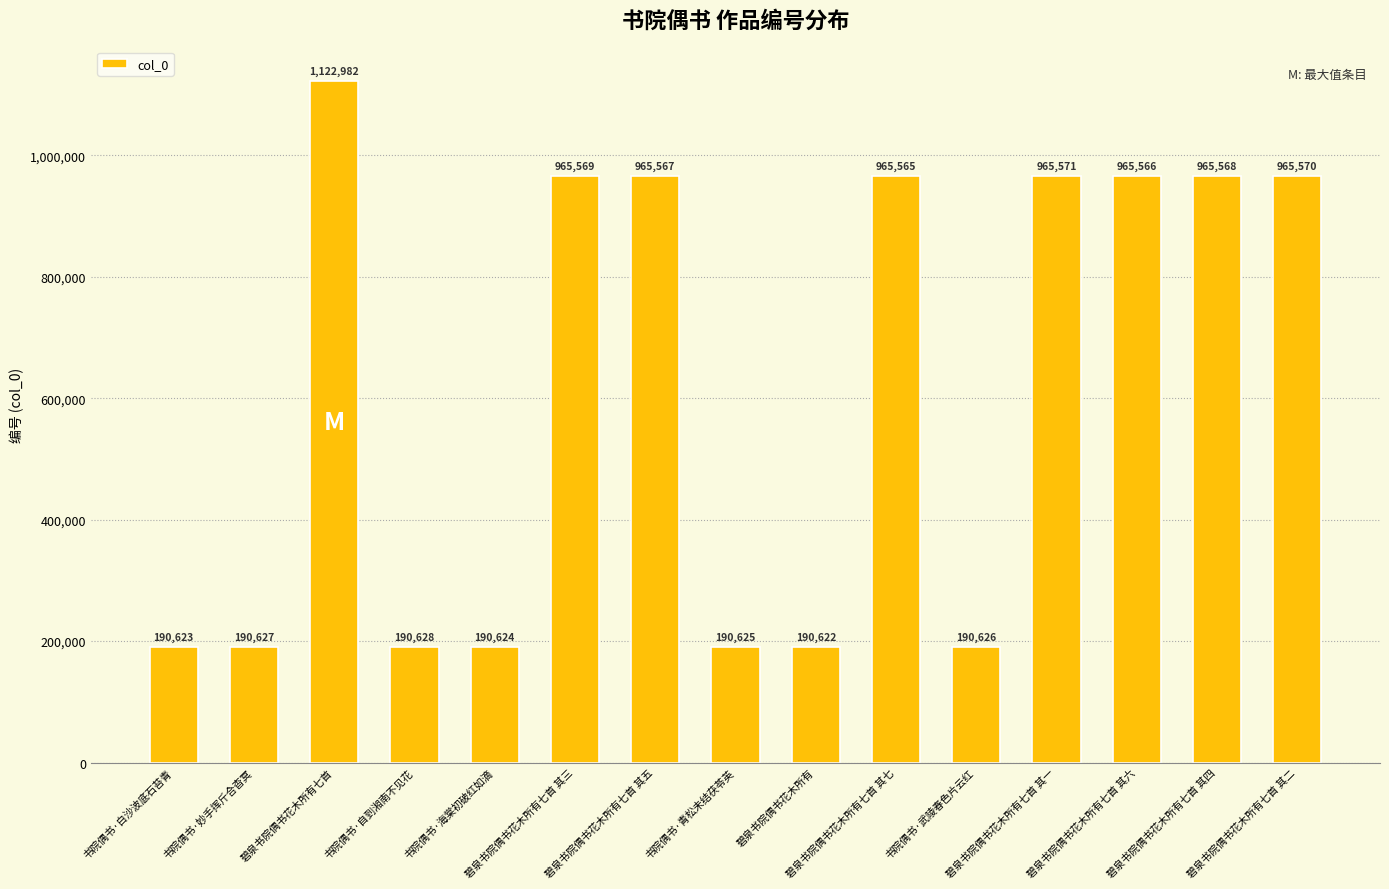

Rank the categories by value from lowest to highest.

碧泉书院偶书花木所有, 书院偶书·白沙波底石苔青, 书院偶书·海棠初破红如滴, 书院偶书·青松未结茯苓英, 书院偶书·武陵春色片云红, 书院偶书·妙手挥斤合杳冥, 书院偶书·自到湘南不见花, 碧泉书院偶书花木所有七首 其七, 碧泉书院偶书花木所有七首 其六, 碧泉书院偶书花木所有七首 其五, 碧泉书院偶书花木所有七首 其四, 碧泉书院偶书花木所有七首 其三, 碧泉书院偶书花木所有七首 其二, 碧泉书院偶书花木所有七首 其一, 碧泉书院偶书花木所有七首